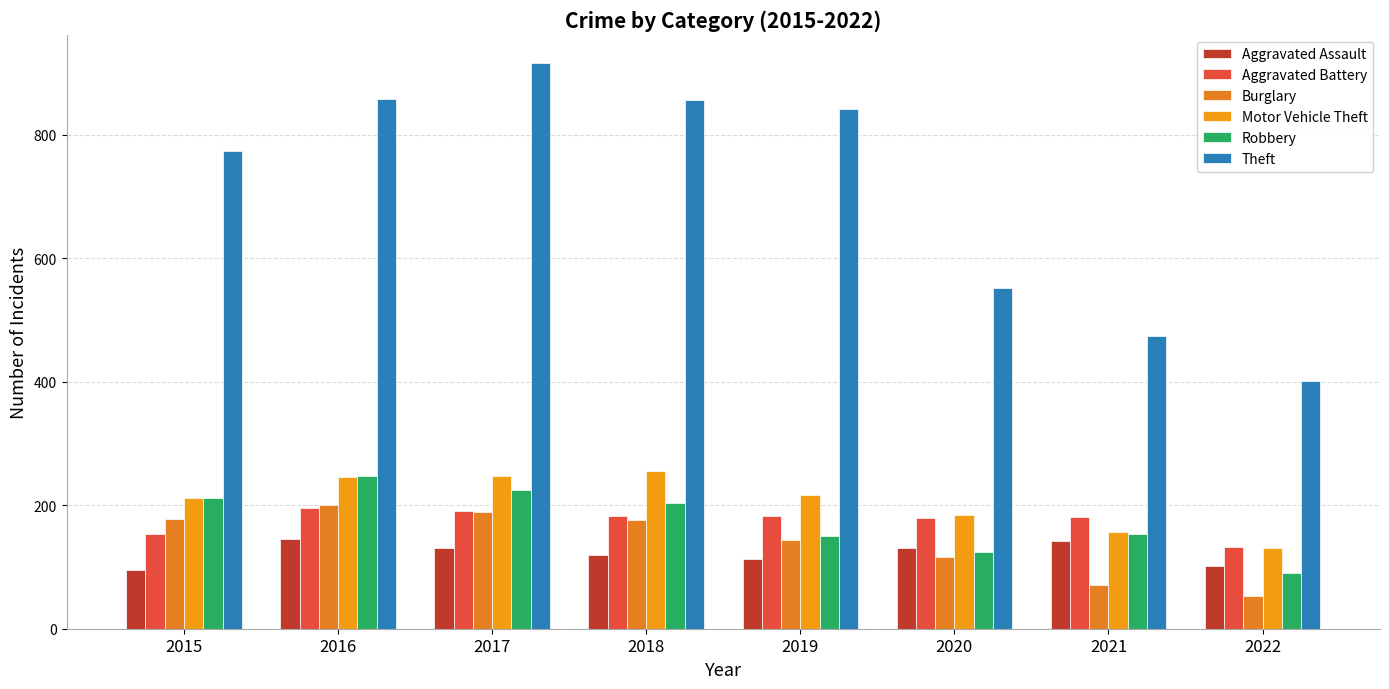

The Aggravated Battery series shows 321 at 2021. True or false?

False